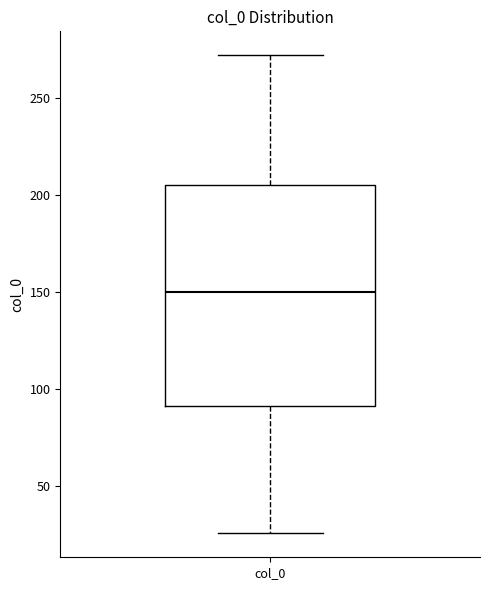

Read this box plot against the y-axis: the position of the median line, the range covered by the box, and the ends of both whiskers. The values are not printed on the chart, so give them approximately, as read against the axis.

median 150, box 90 to 205, whiskers 25 to 270